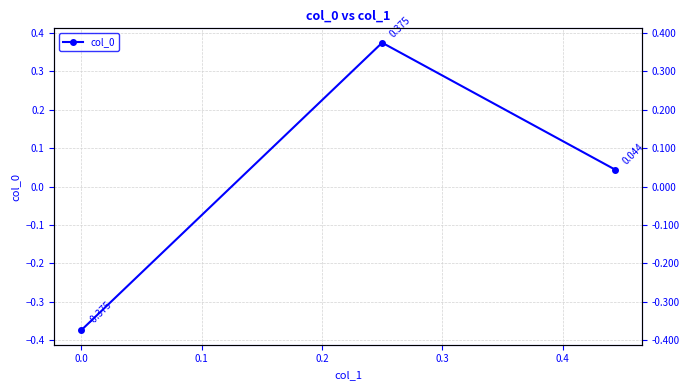

Count the number of categories in the chart.

3